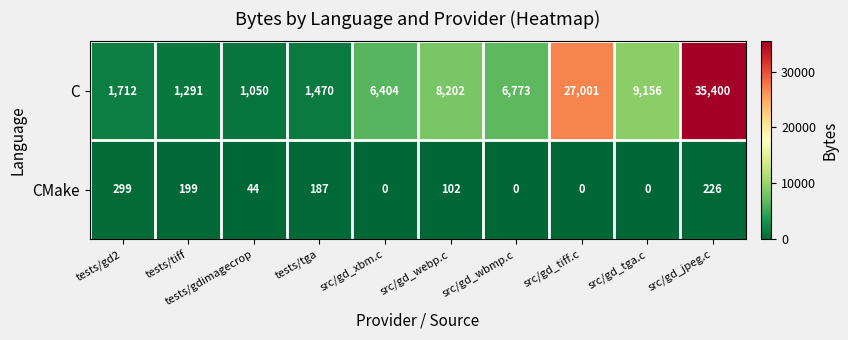

Which series changed the most between tests/tga and src/gd_webp.c?

C